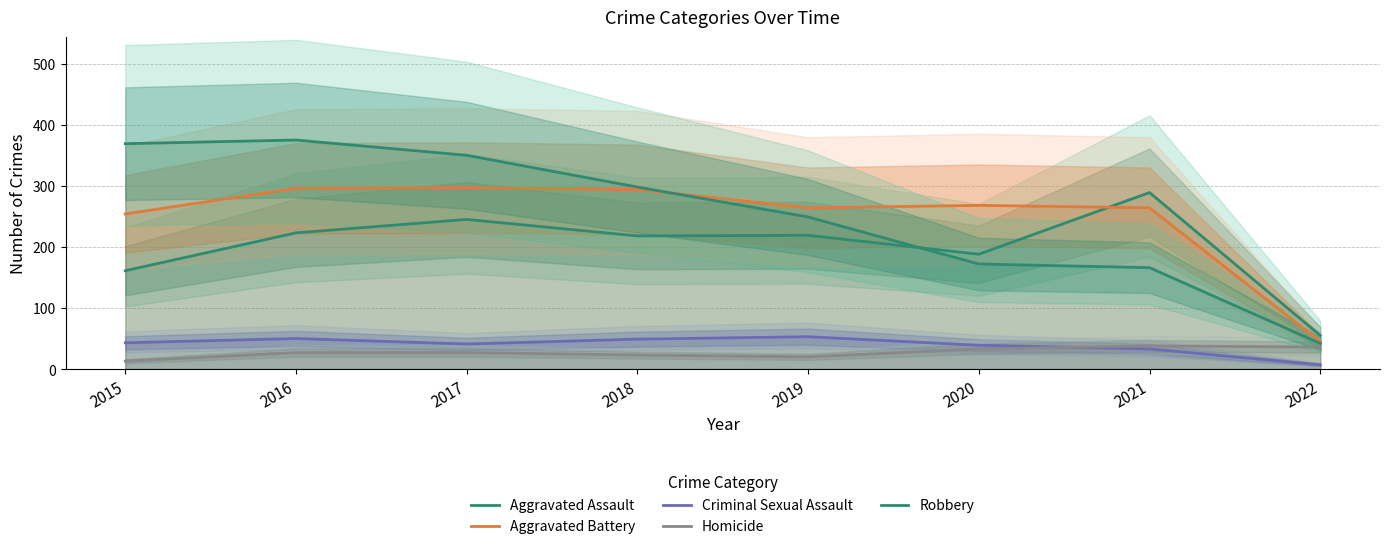

How many data points in Aggravated Assault are less than 219?

4